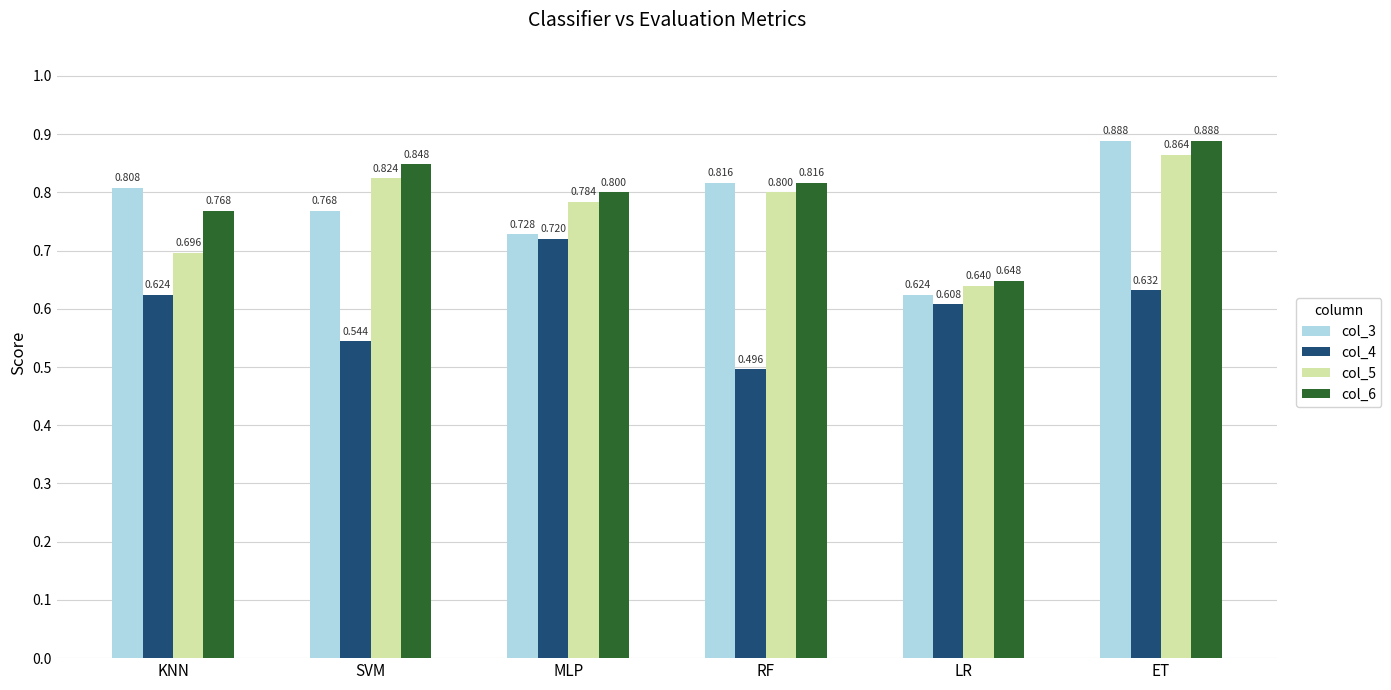

At how many categories does at least one series exceed 0?

6